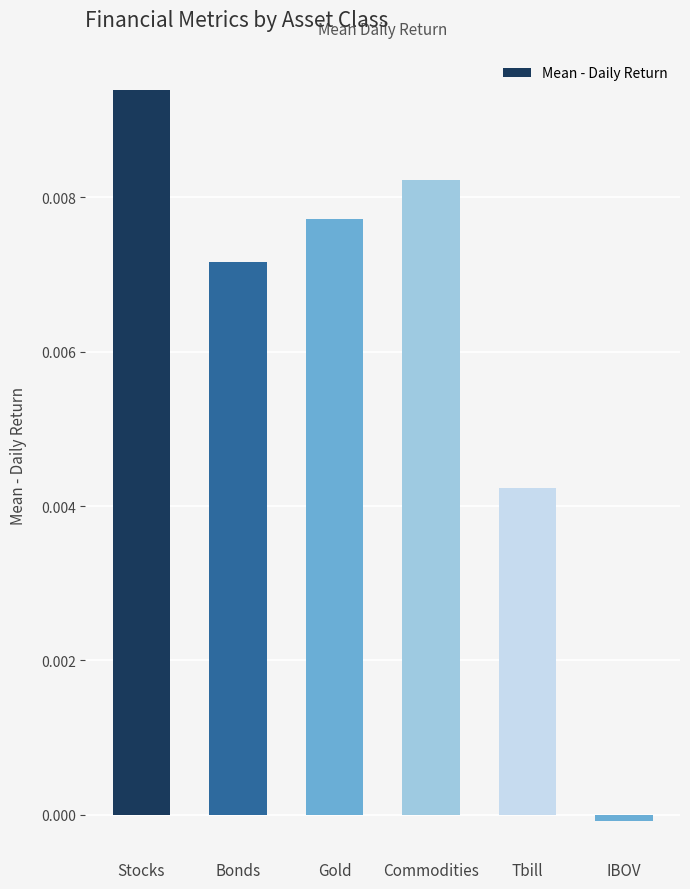

How many distinct data groups are displayed?

1